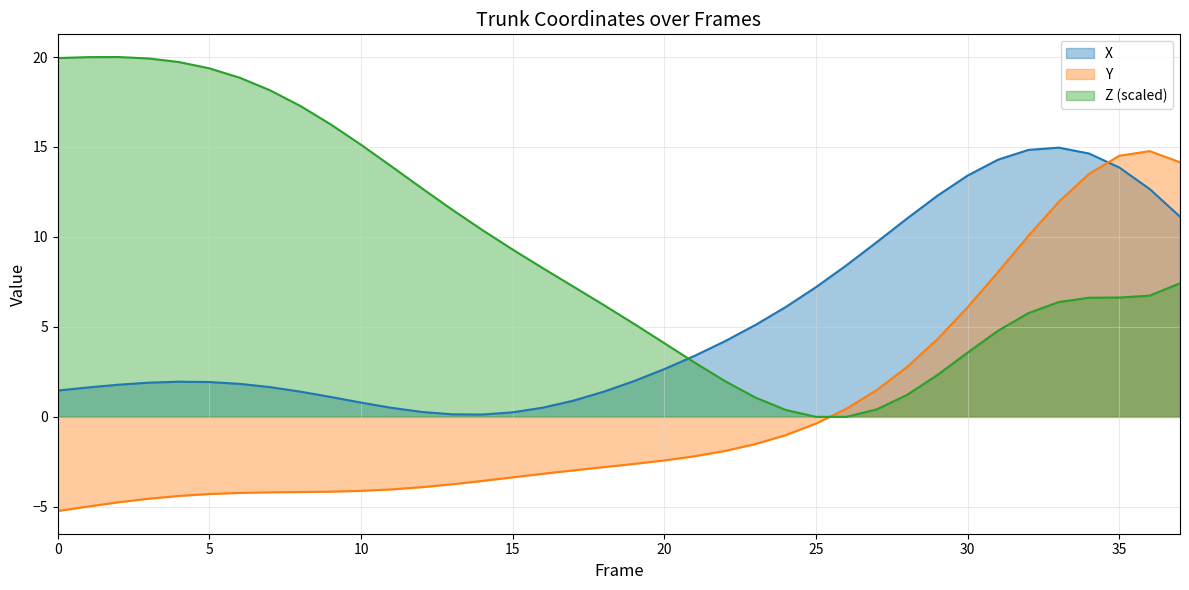

True or false: Z and X cross at least once.

True